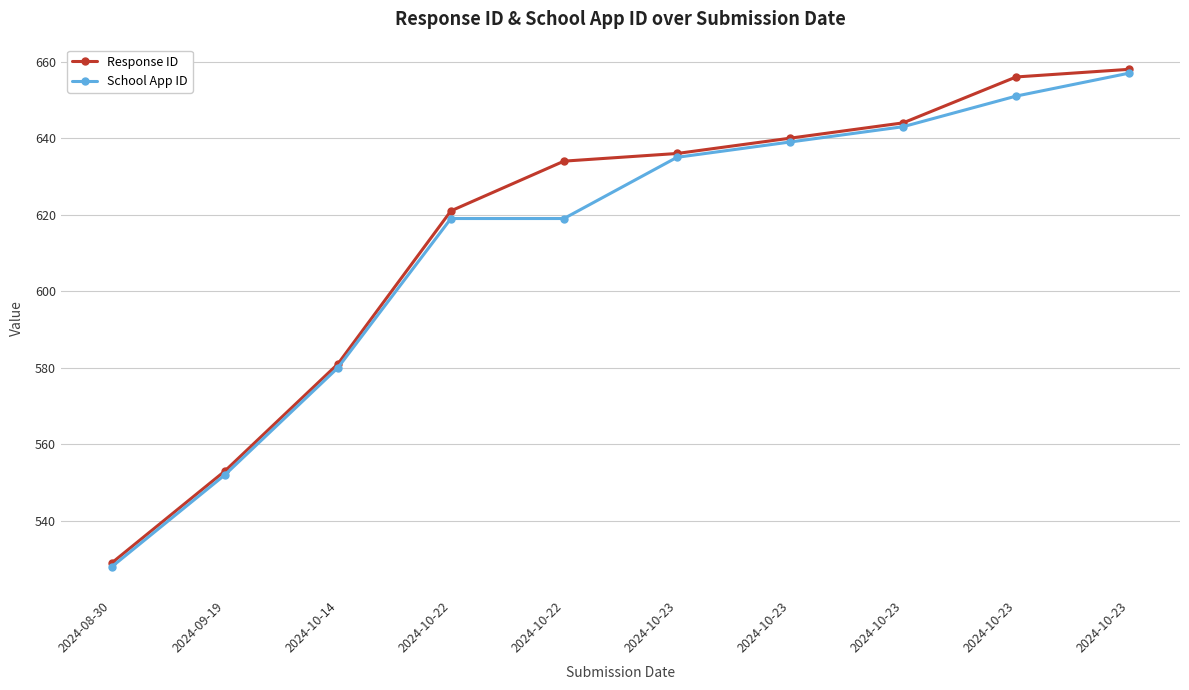

Where does the Response ID series first go above 636?

2024-10-23